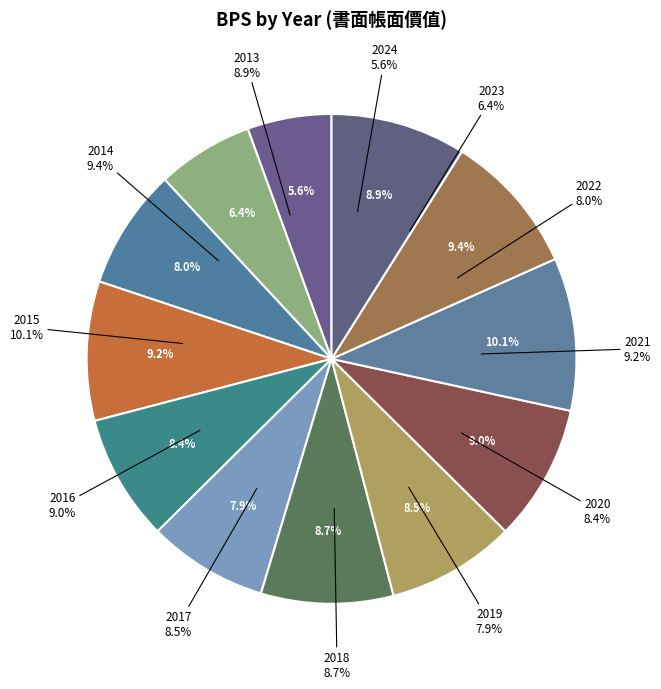

Between 2020 and 2019, which is larger?

2020